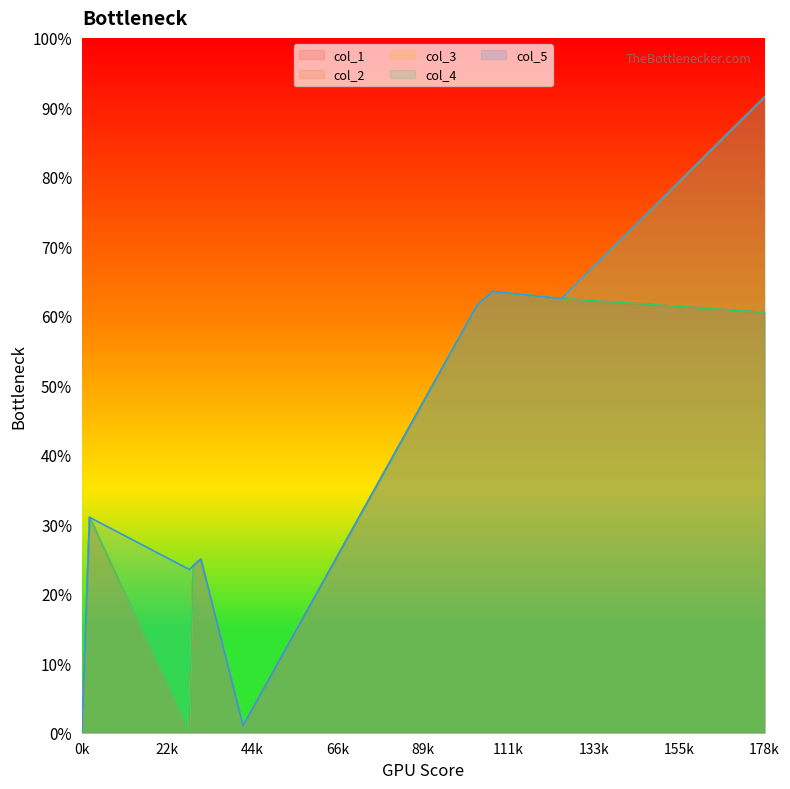

True or false: col_4 has a value of 36 at 125.

False